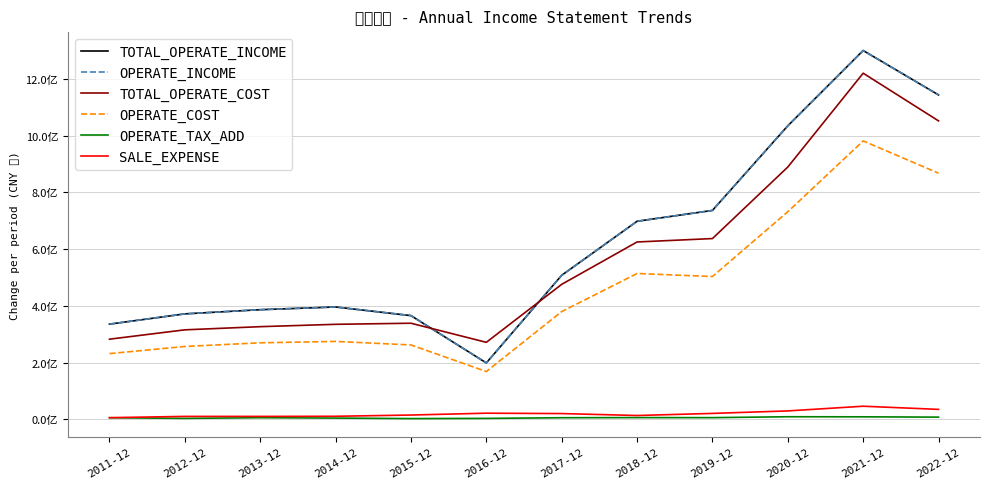

At which label does TOTAL_OPERATE_COST first exceed 475841353?

2017-12